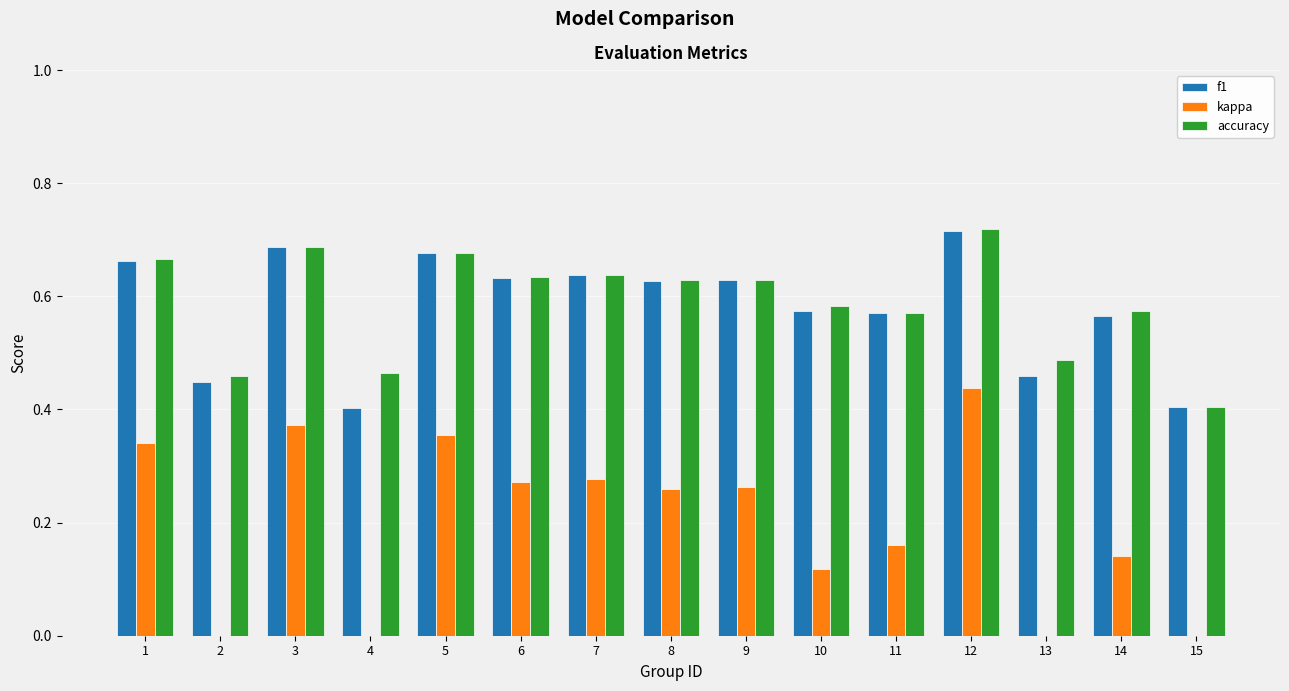

How many series are shown in this chart?

3